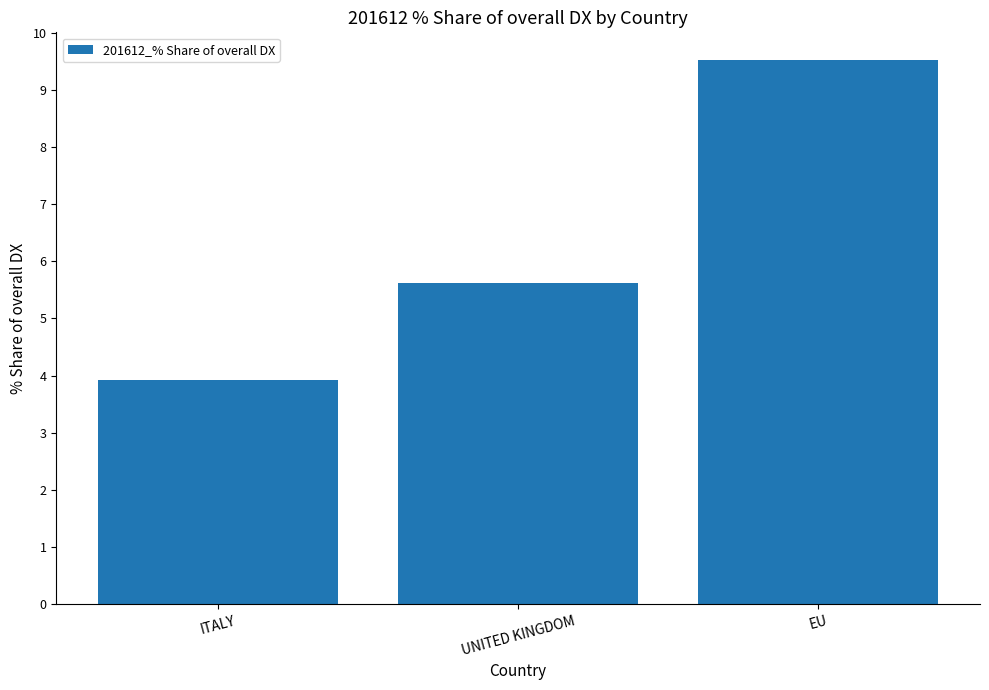

What is the change in value from ITALY to EU?

+5.6